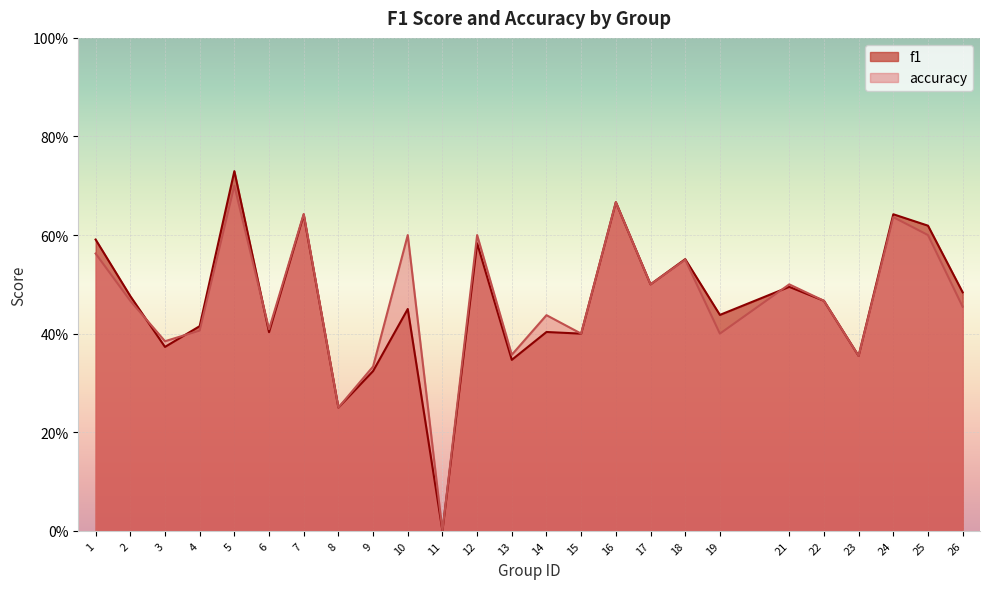

What is the difference between the maximum and second lowest values in the f1 series?

0.5